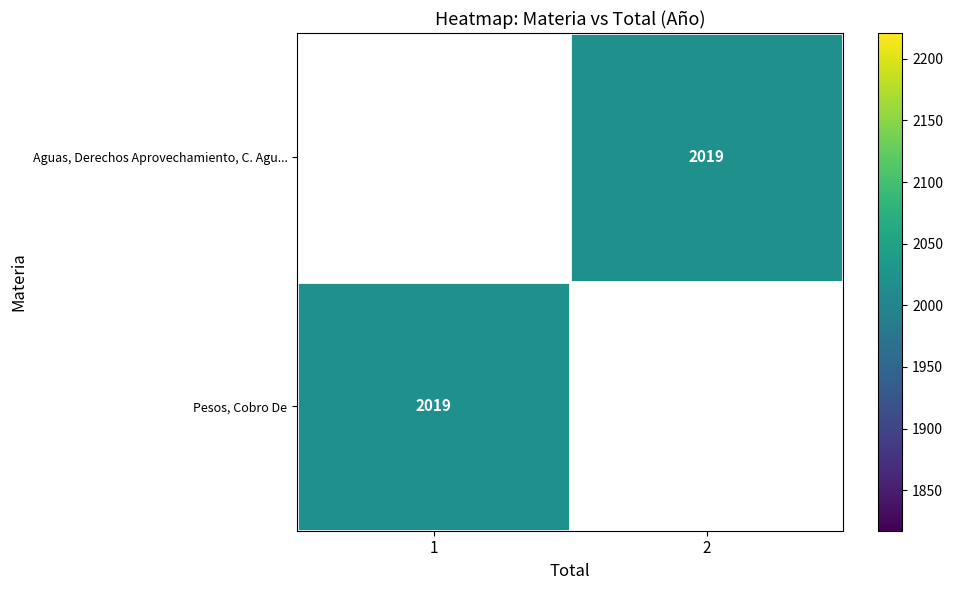

List the labels in order of Aguas, Derechos Aprovechamiento, C. Agu... value, smallest first.

1, 2